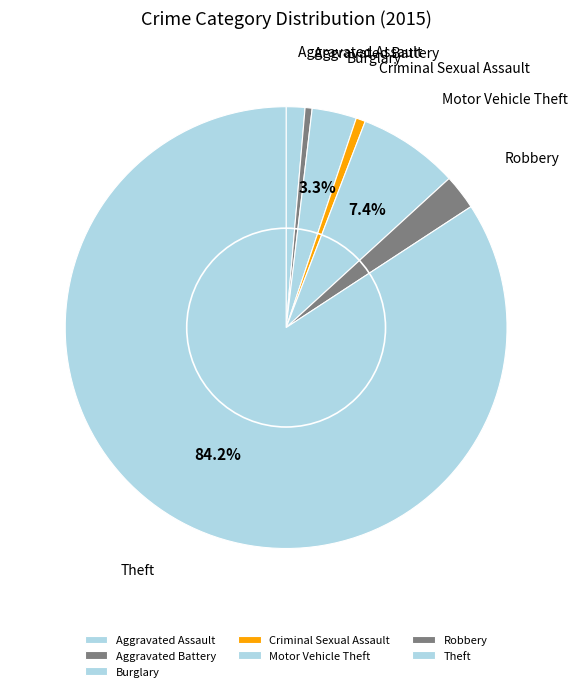

What is the ratio of the value at Burglary to the value at Motor Vehicle Theft?

0.4